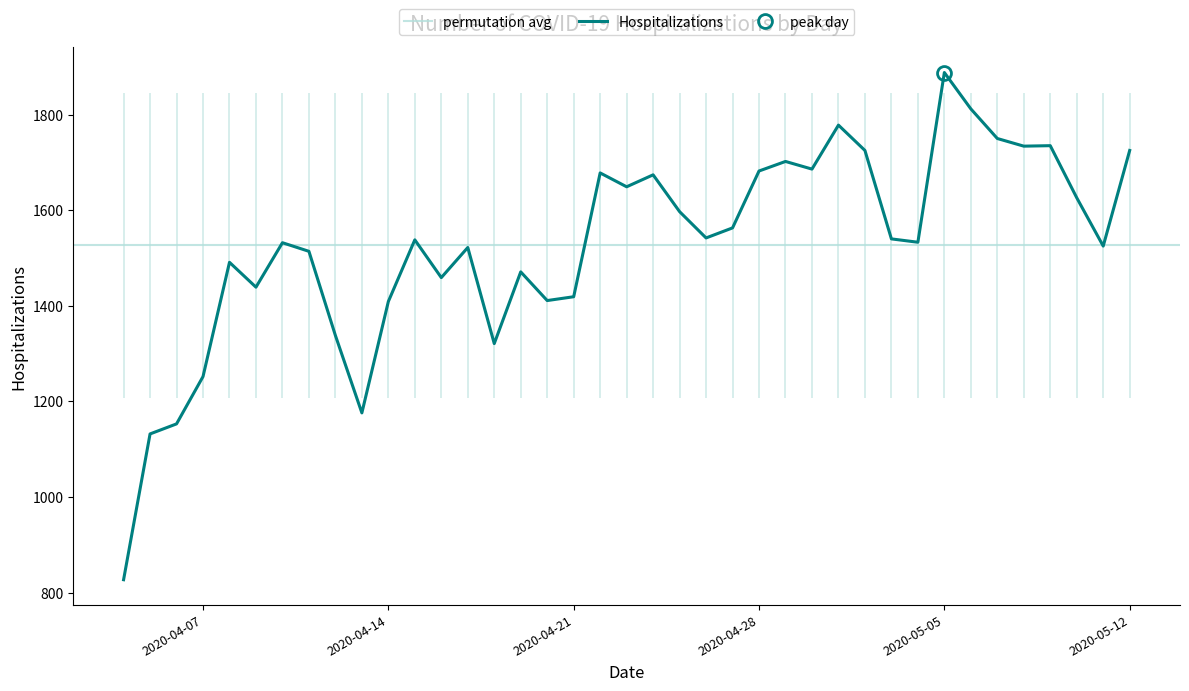

What is the label of the 14th point from the left?

2020-04-17